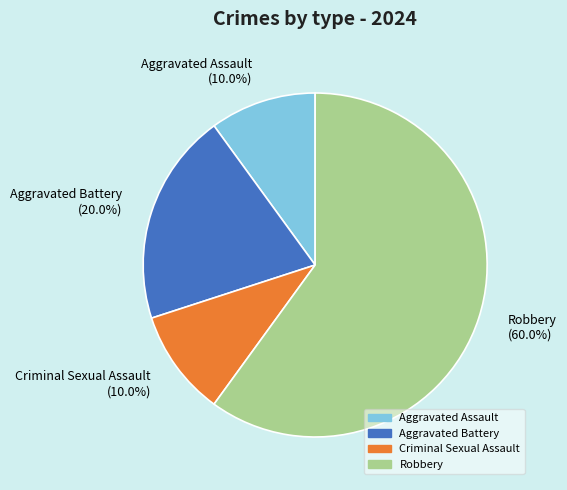

What percentage is the Criminal Sexual Assault slice, to the nearest percent?

10%